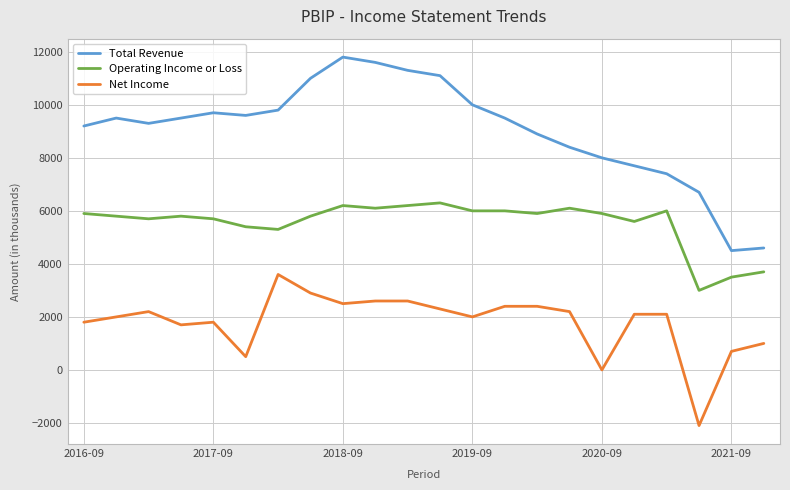

Which series has the largest total across all categories?

Total Revenue